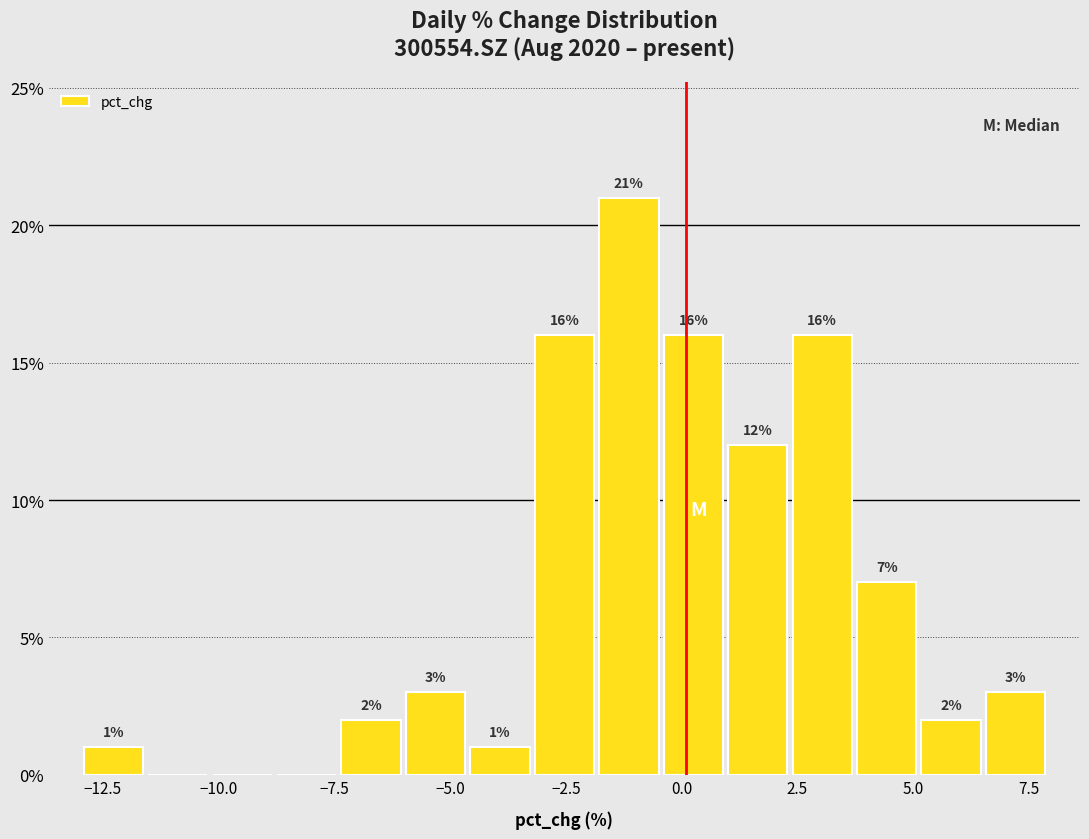

Around what value on the x-axis is the tallest bar? Give the approximate position of its centre, as read against the axis.

-1.0